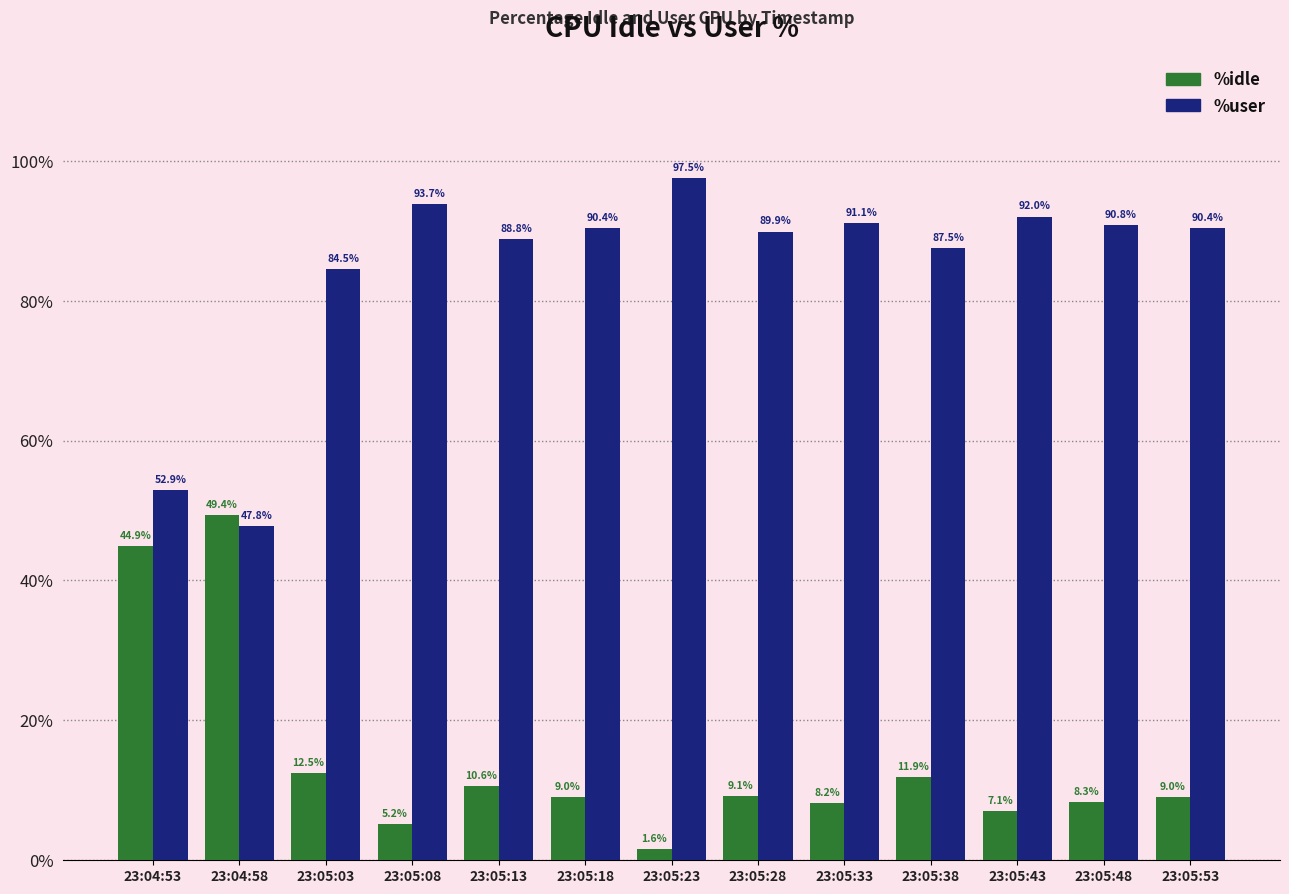

Which series has the widest spread of values?

%user